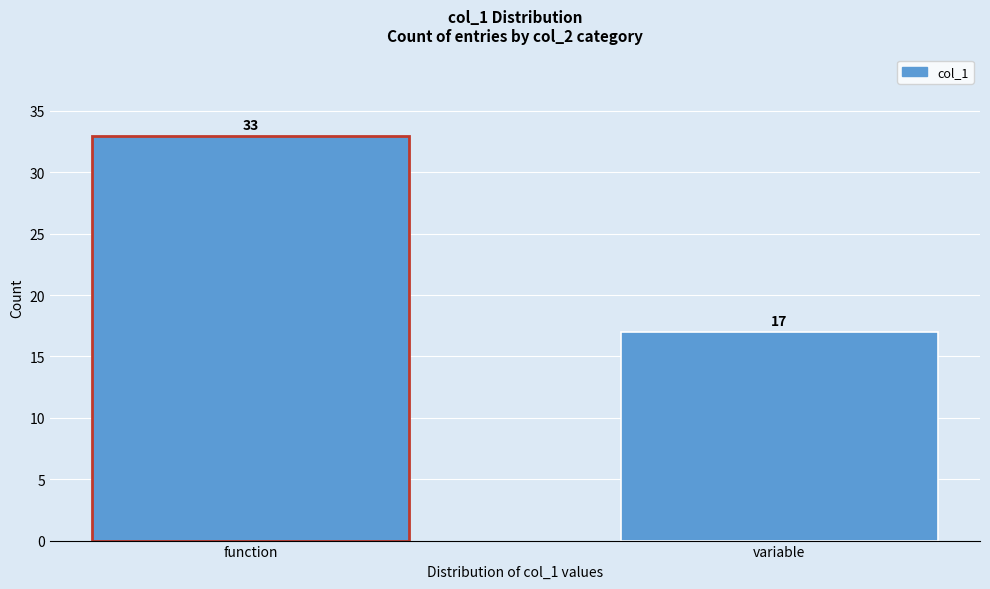

Reading right to left, extract all data points from this chart.

variable=17	function=33